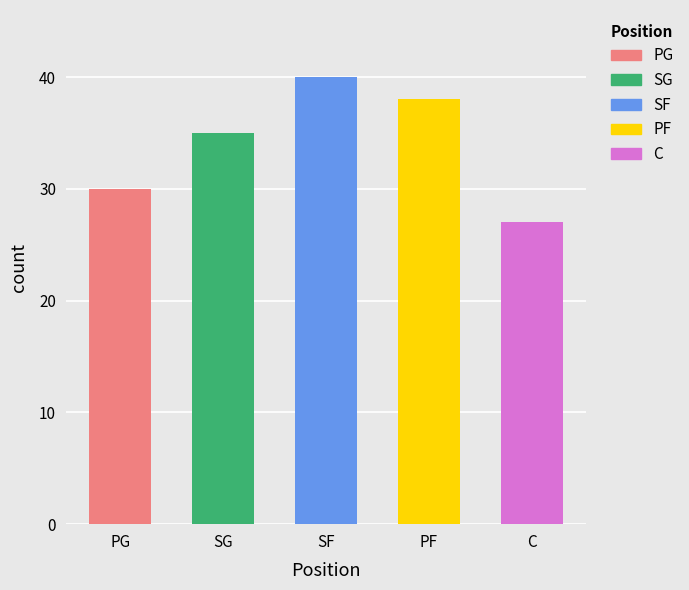

How many series are shown in this chart?

1